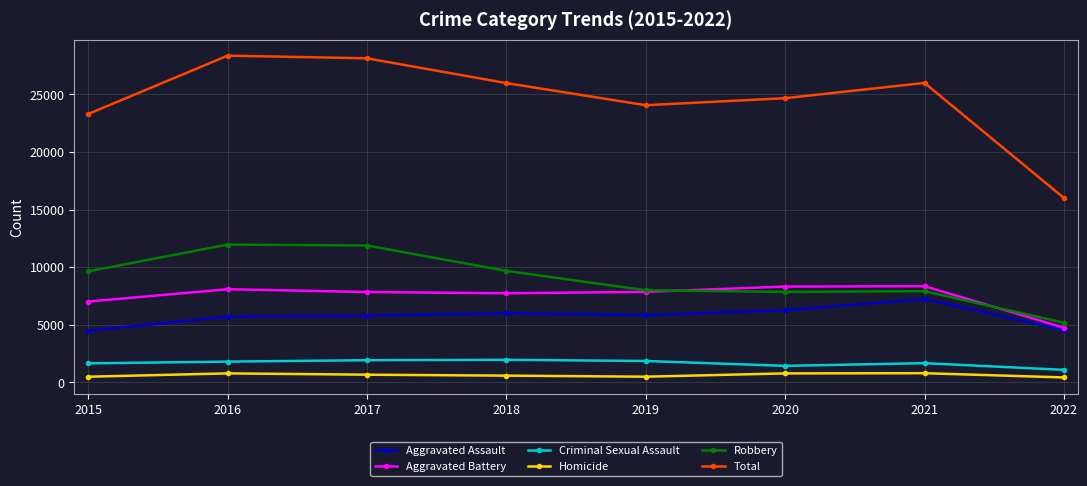

Is the value of Homicide at 2022 greater than the value of Total at 2017?

No